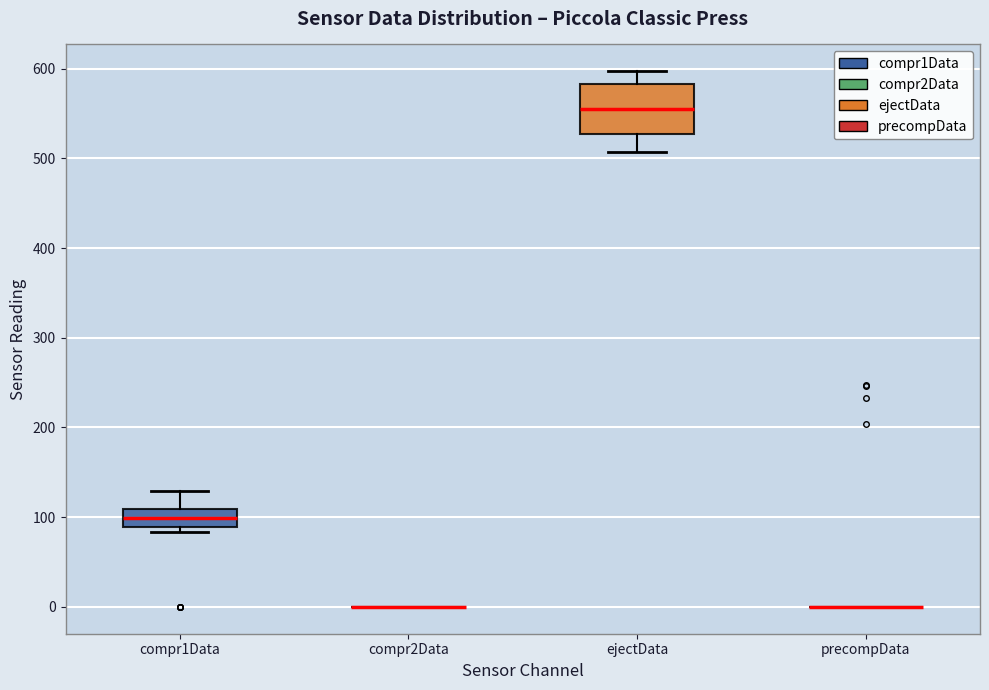

Reading left to right, transcribe this box plot: for each box, give where its median line is, the range the box spans, and where its two whiskers end, as read against the y-axis. The values are not printed on the chart, so give them approximately, as read against the axis.

compr1Data: median 100, box 90 to 110, whiskers 80 to 130
compr2Data: box collapsed to a line at 0, whiskers 0 to 0
ejectData: median 560, box 530 to 580, whiskers 510 to 600
precompData: box collapsed to a line at 0, whiskers 0 to 0